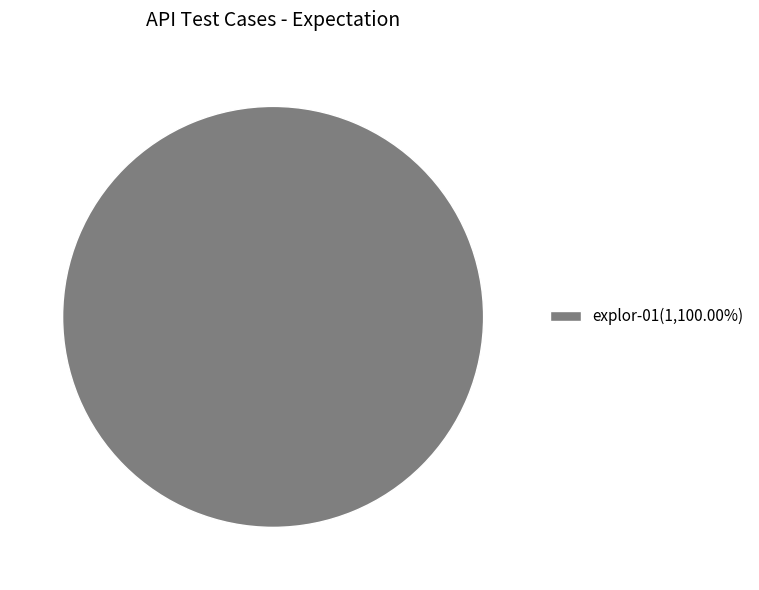

Does explor-01(1,100.00%) account for over 50% of the chart?

Yes